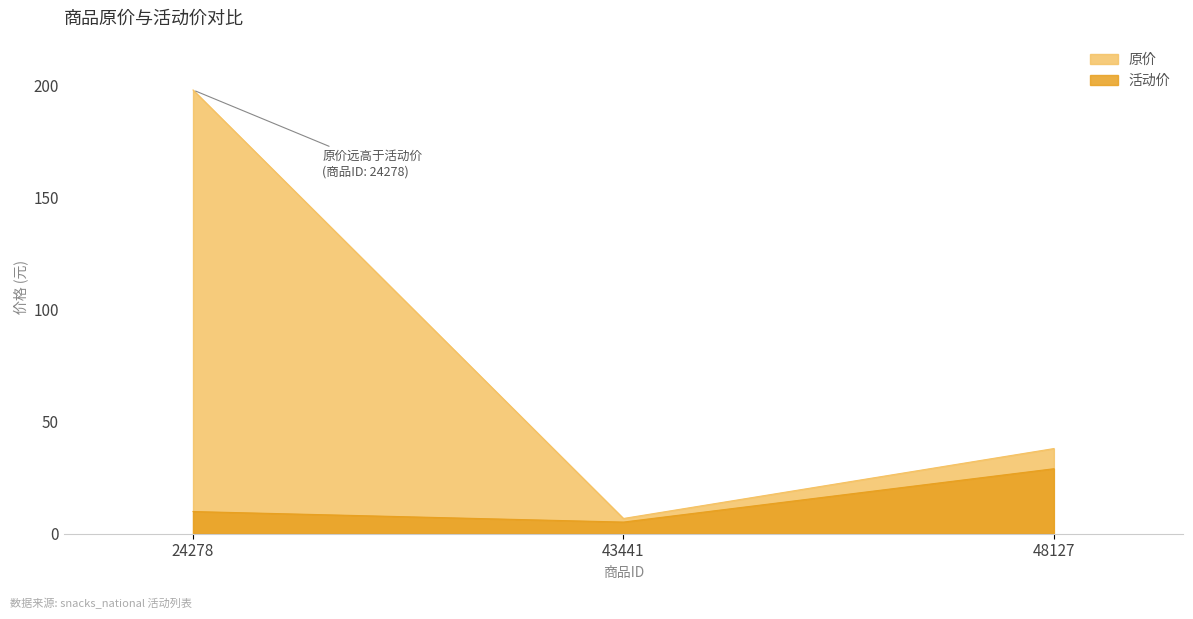

What are all the series names shown in the legend?

原价, 活动价